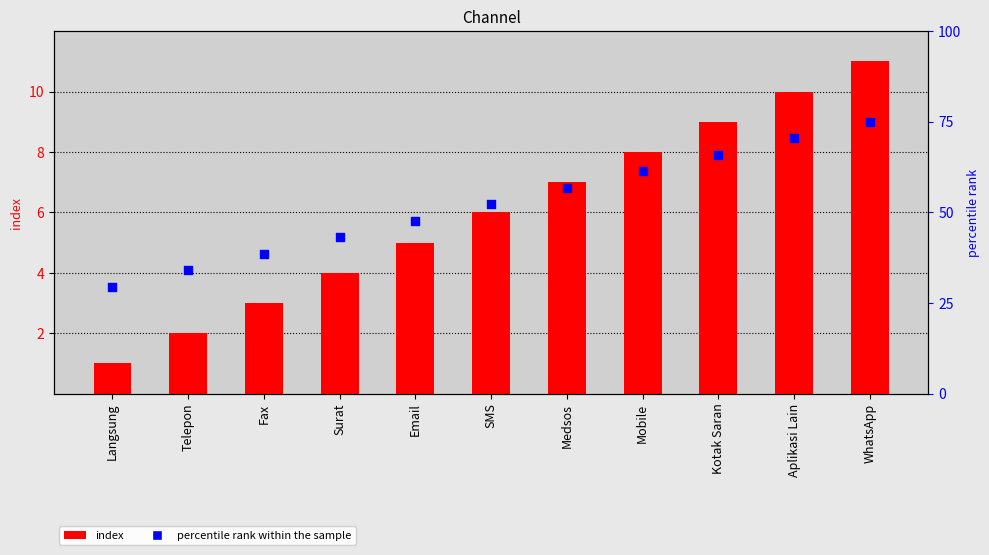

Which series reaches the maximum Y coordinate?

percentile rank within the sample